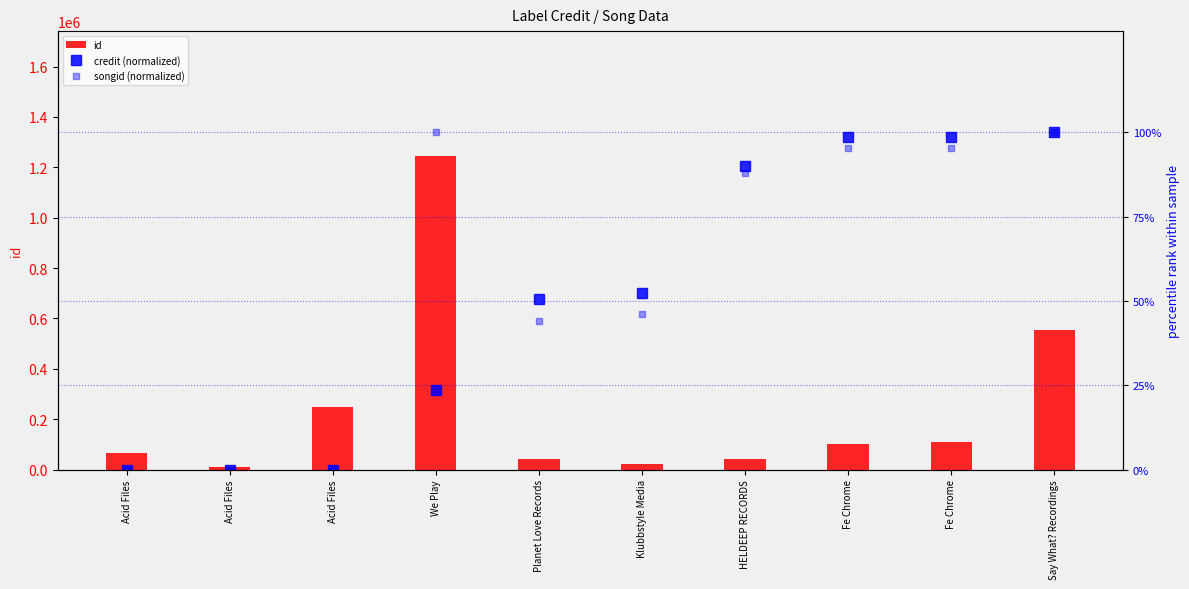

Reading left to right, transcribe all the data shown in this chart.

id: Acid Files=64623.0	Acid Files=8400.0	Acid Files=248287.0	We Play=1243490.0	Planet Love Records=43577.0	Klubbstyle Media=20823.0	HELDEEP RECORDS=43671.0	Fe Chrome=102967.0	Fe Chrome=108567.0	Say What? Recordings=552329.0
credit (normalized): Acid Files=0.0	Acid Files=0.0	Acid Files=0.0	We Play=23.6	Planet Love Records=50.5	Klubbstyle Media=52.3	HELDEEP RECORDS=90.0	Fe Chrome=98.7	Fe Chrome=98.7	Say What? Recordings=100.0
songid (normalized): Acid Files=0.0	Acid Files=0.0	Acid Files=0.0	We Play=100.0	Planet Love Records=44.0	Klubbstyle Media=46.0	HELDEEP RECORDS=87.9	Fe Chrome=95.2	Fe Chrome=95.2	Say What? Recordings=100.0